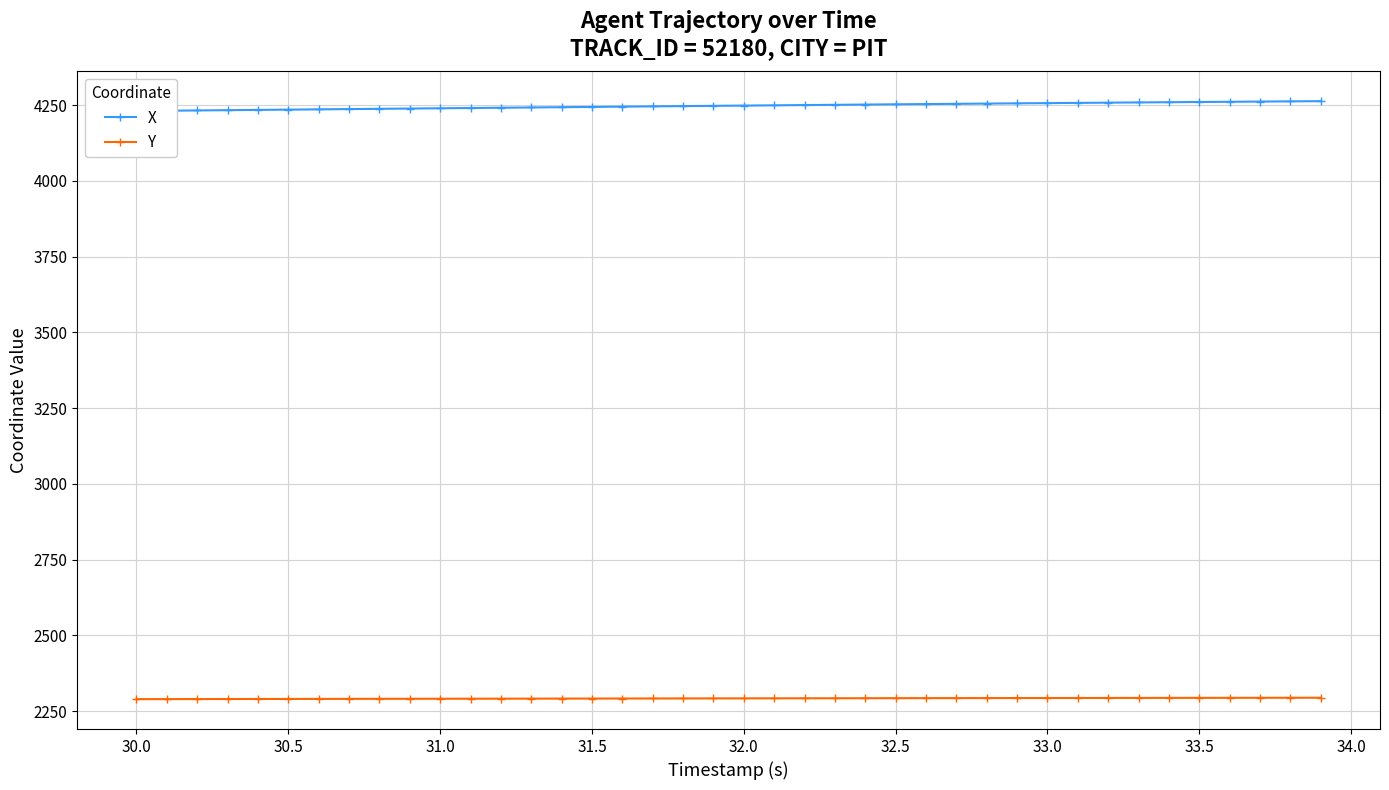

Where does the Y series first go above 2292?

32.0